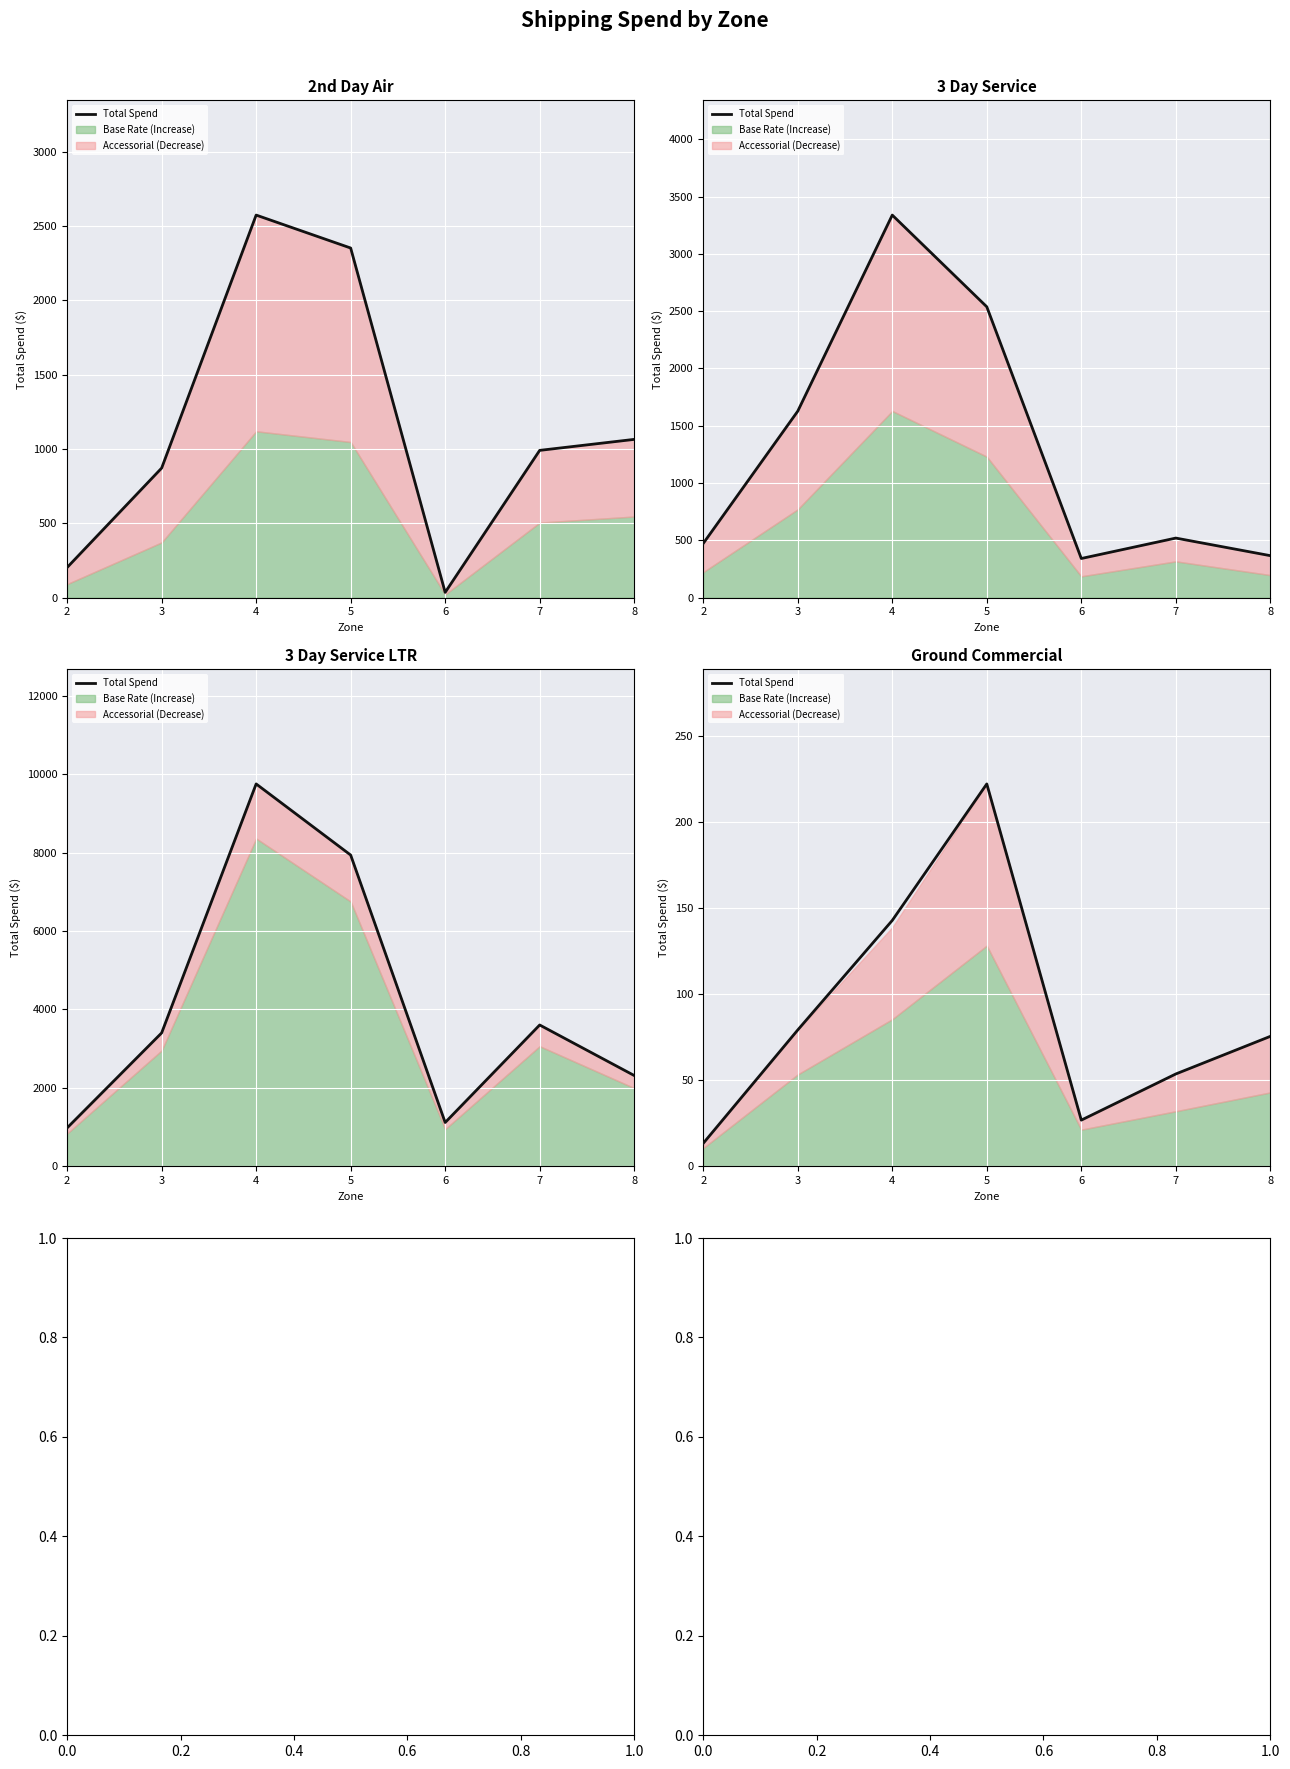

What is the value of the 4th point from the left?

222.4